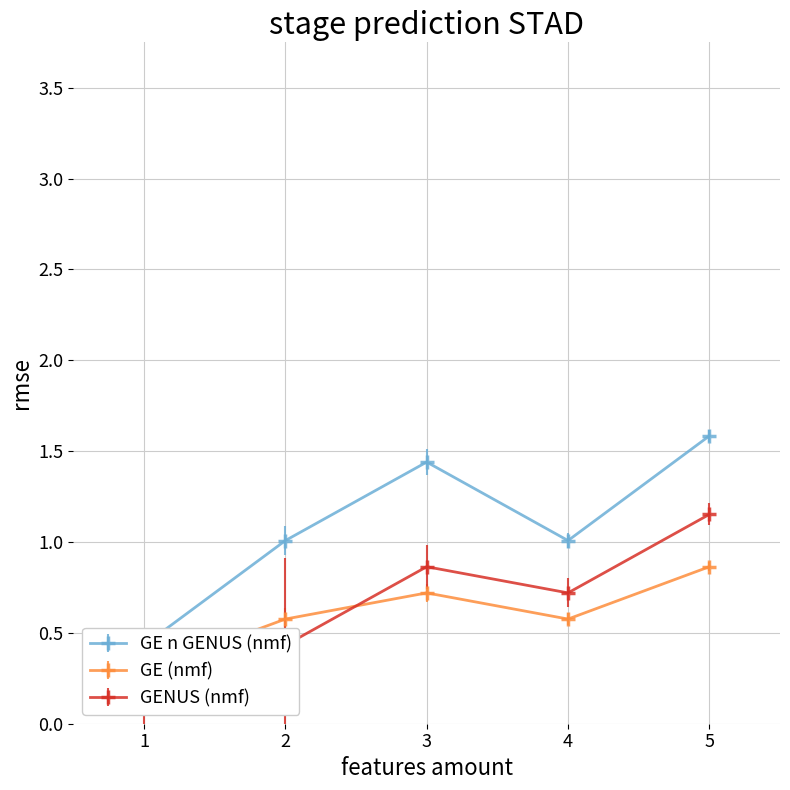

Between 5 and 2, which is larger?

5